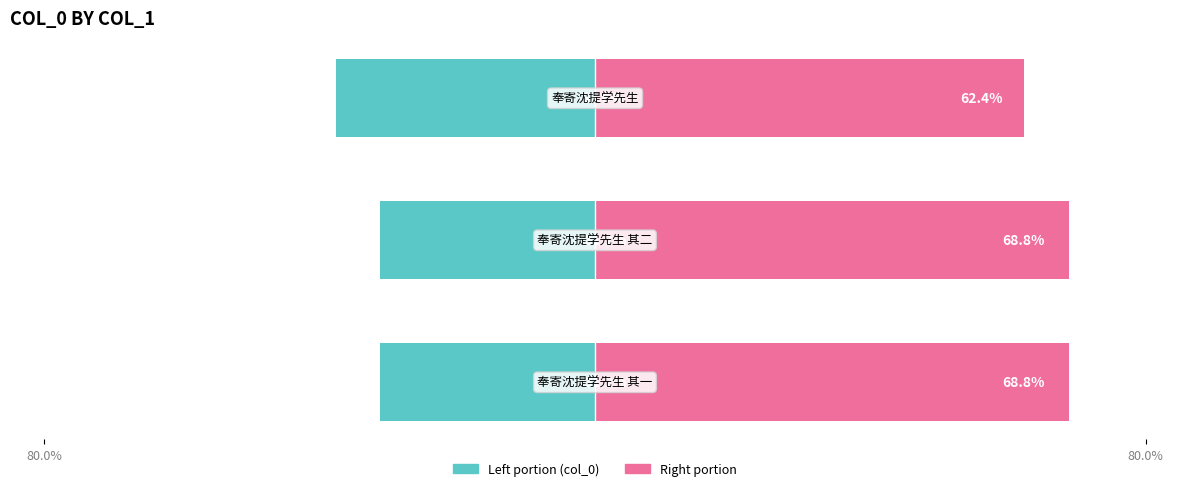

Which series has the widest spread of values?

col_0 (left portion)